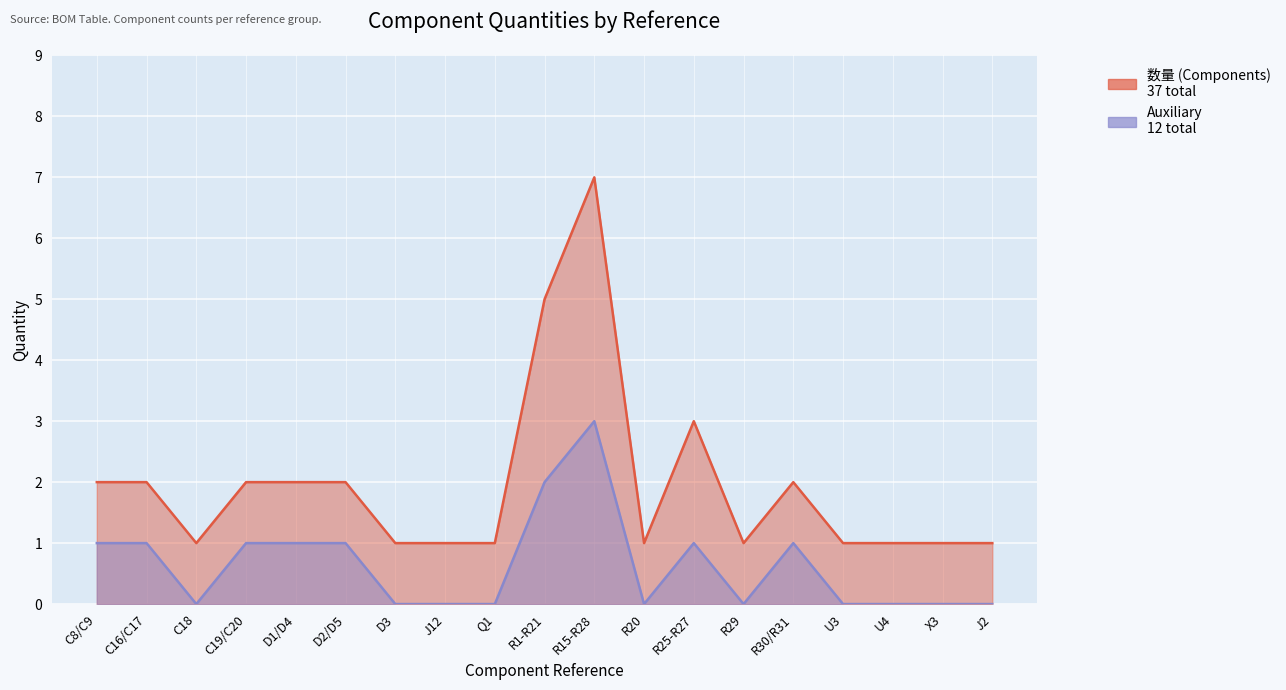

Reading left to right, extract all data points from this chart.

数量 (Components): C8/C9=2	C16/C17=2	C18=1	C19/C20=2	D1/D4=2	D2/D5=2	D3=1	J12=1	Q1=1	R1-R21=5	R15-R28=7	R20=1	R25-R27=3	R29=1	R30/R31=2	U3=1	U4=1	X3=1	J2=1
Auxiliary: C8/C9=1	C16/C17=1	C18=0	C19/C20=1	D1/D4=1	D2/D5=1	D3=0	J12=0	Q1=0	R1-R21=2	R15-R28=3	R20=0	R25-R27=1	R29=0	R30/R31=1	U3=0	U4=0	X3=0	J2=0